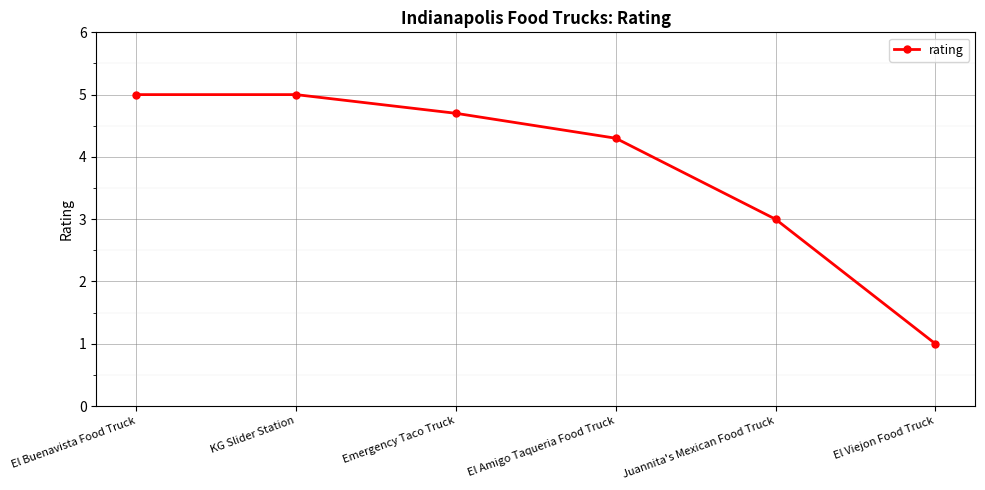

What is the average value?

3.8